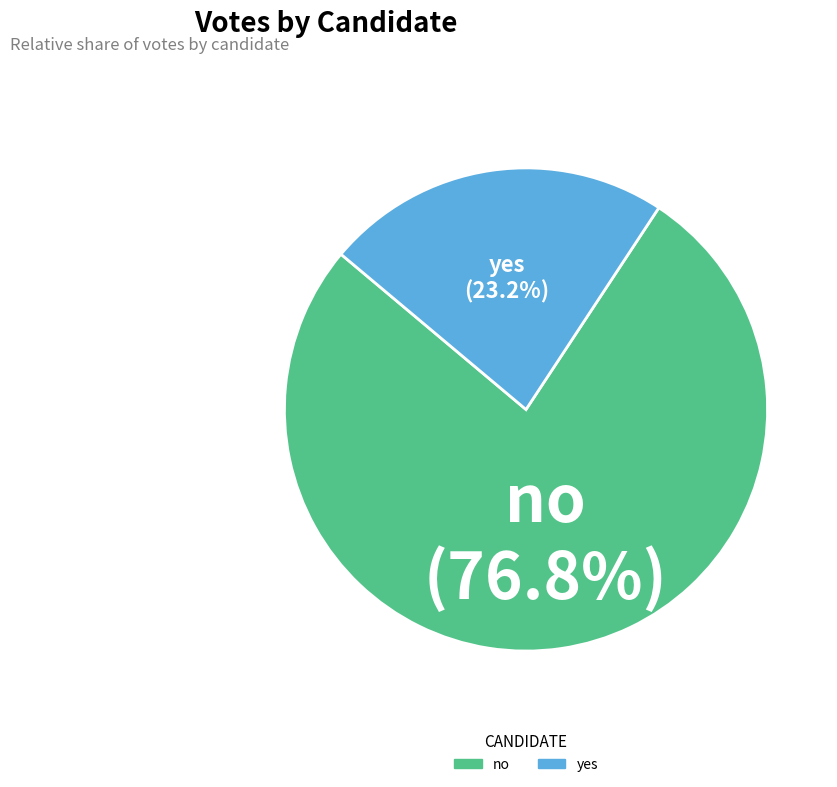

To the nearest percent, what is the difference between the no and yes slice percentages?

54%